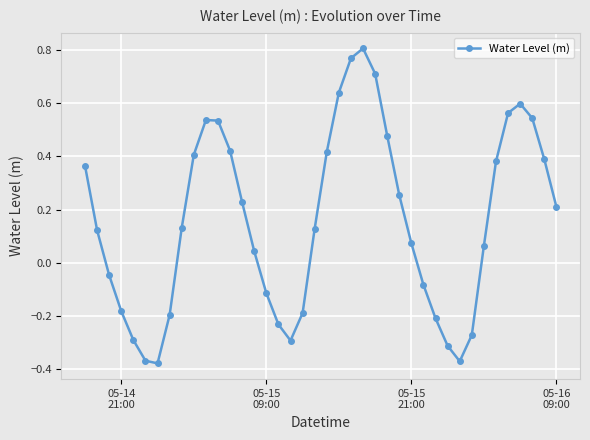

What is the sum of all values?

6.3